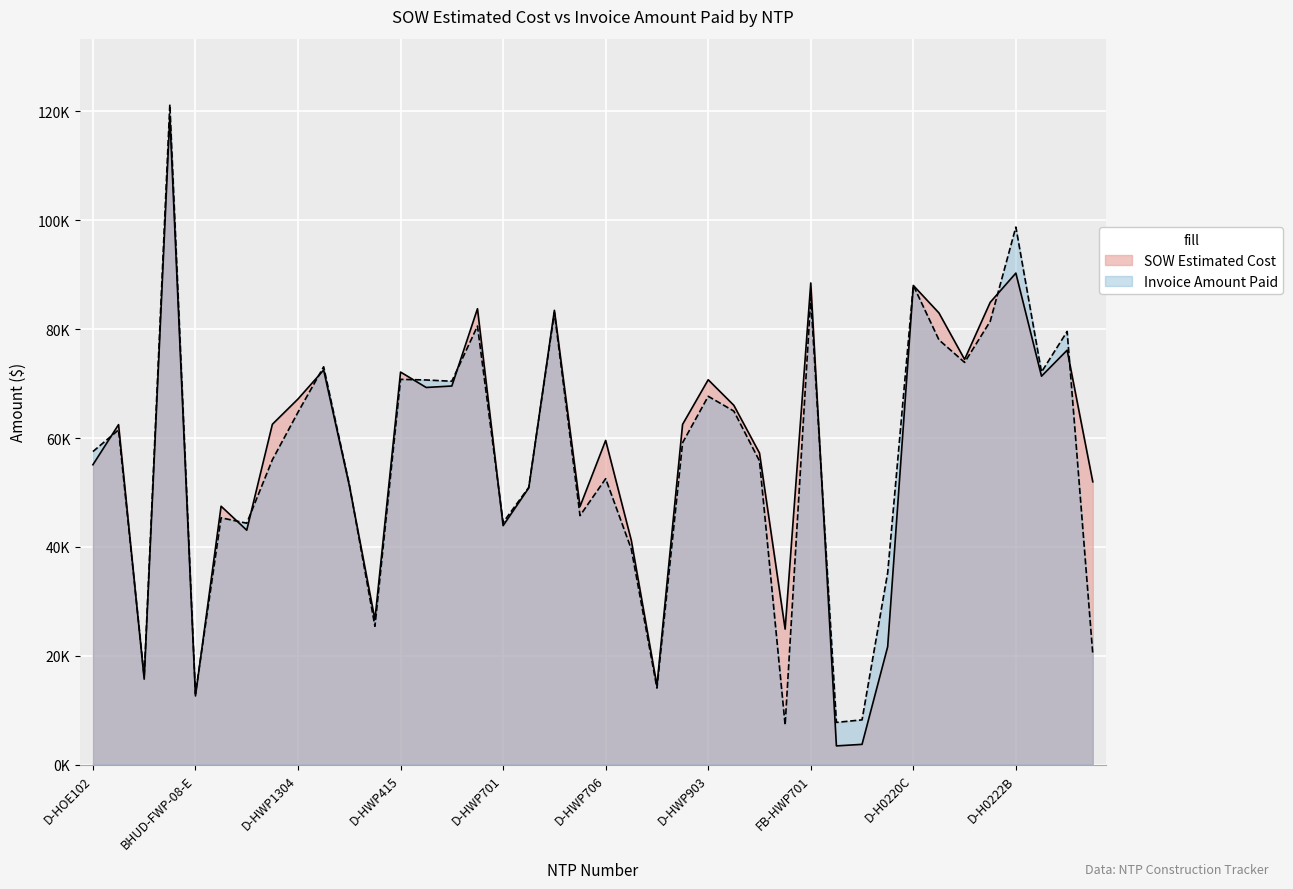

What is the total value across all series at D-HWP702?

101753.0